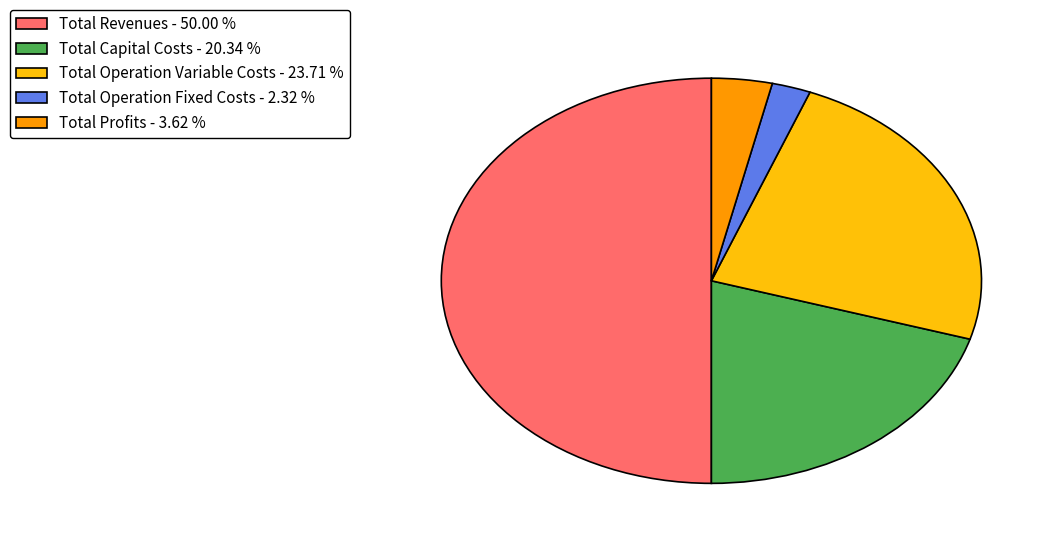

Combined, do Total Revenues and Total Operation Variable Costs account for over 50%?

Yes